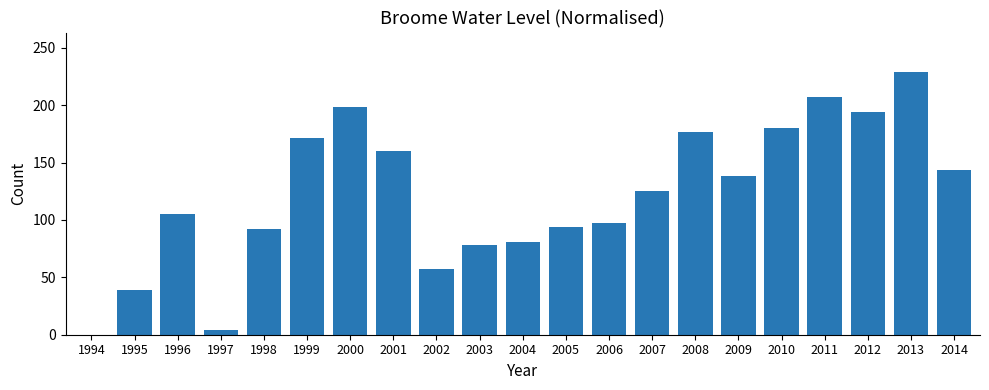

Where is the data nearest to the value 114?

1996